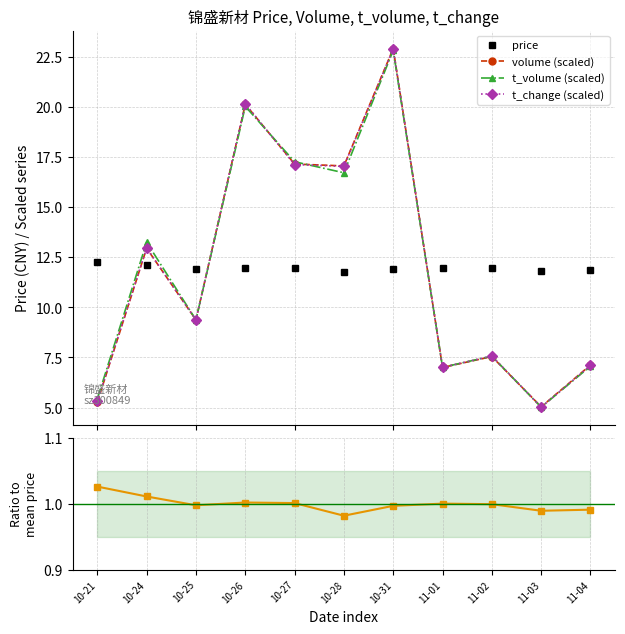

Reading right to left, list all the values displayed in this chart.

price: 11-04=11.9	11-03=11.8	11-02=12.0	11-01=12.0	10-31=11.9	10-28=11.8	10-27=12.0	10-26=12.0	10-25=11.9	10-24=12.1	10-21=12.3
volume (scaled): 11-04=7.1	11-03=5.0	11-02=7.5	11-01=7.0	10-31=22.9	10-28=17.1	10-27=17.2	10-26=20.1	10-25=9.4	10-24=13.0	10-21=5.3
t_volume (scaled): 11-04=7.1	11-03=5.0	11-02=7.6	11-01=7.0	10-31=22.8	10-28=16.7	10-27=17.3	10-26=20.0	10-25=9.4	10-24=13.3	10-21=5.4
t_change (scaled): 11-04=7.1	11-03=5.0	11-02=7.6	11-01=7.0	10-31=22.9	10-28=17.0	10-27=17.1	10-26=20.2	10-25=9.4	10-24=13.0	10-21=5.3
price / mean: 11-04=1.0	11-03=1.0	11-02=1.0	11-01=1.0	10-31=1.0	10-28=1.0	10-27=1.0	10-26=1.0	10-25=1.0	10-24=1.0	10-21=1.0